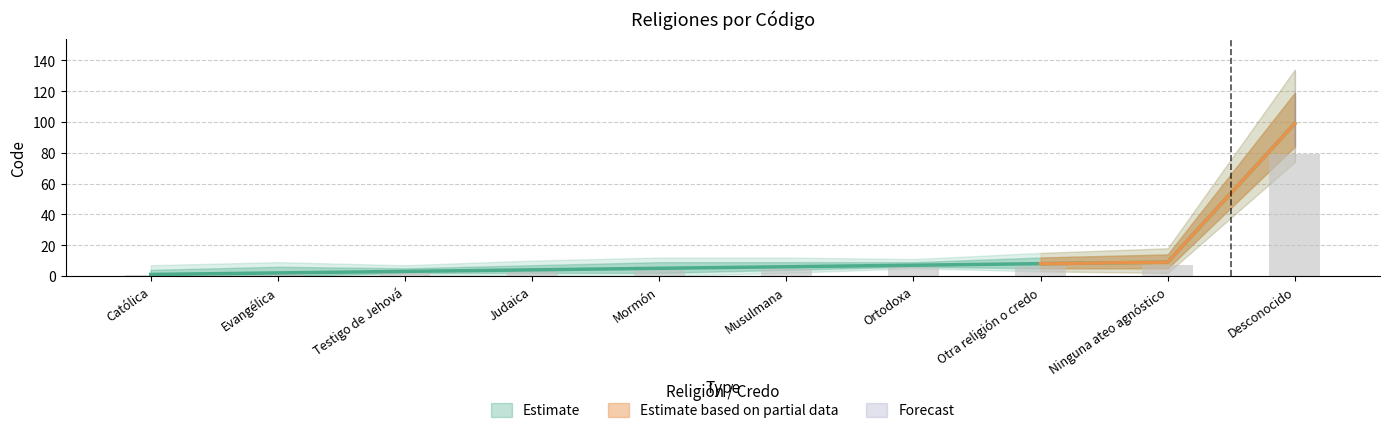

Reading right to left, extract all data points from this chart.

Desconocido=99	Ninguna ateo agnóstico=9	Otra religión o credo=8	Ortodoxa=7	Musulmana=6	Mormón=5	Judaica=4	Testigo de Jehová=3	Evangélica=2	Católica=1